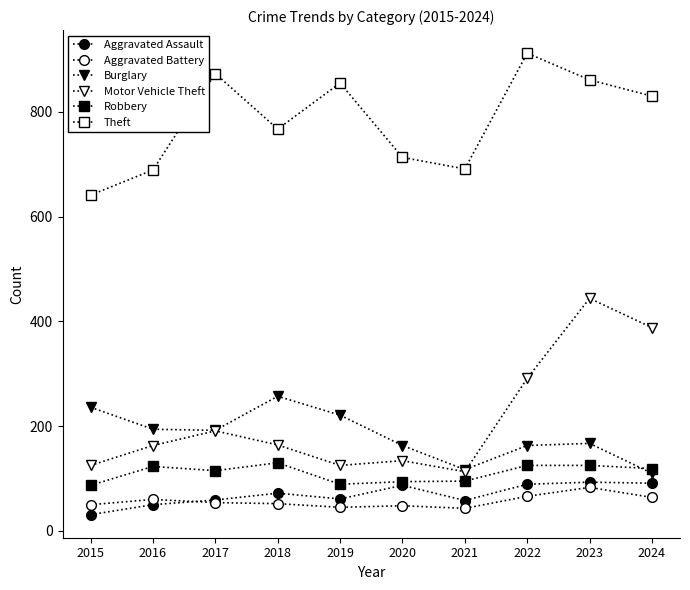

Where does the Motor Vehicle Theft series first go above 164?

2017